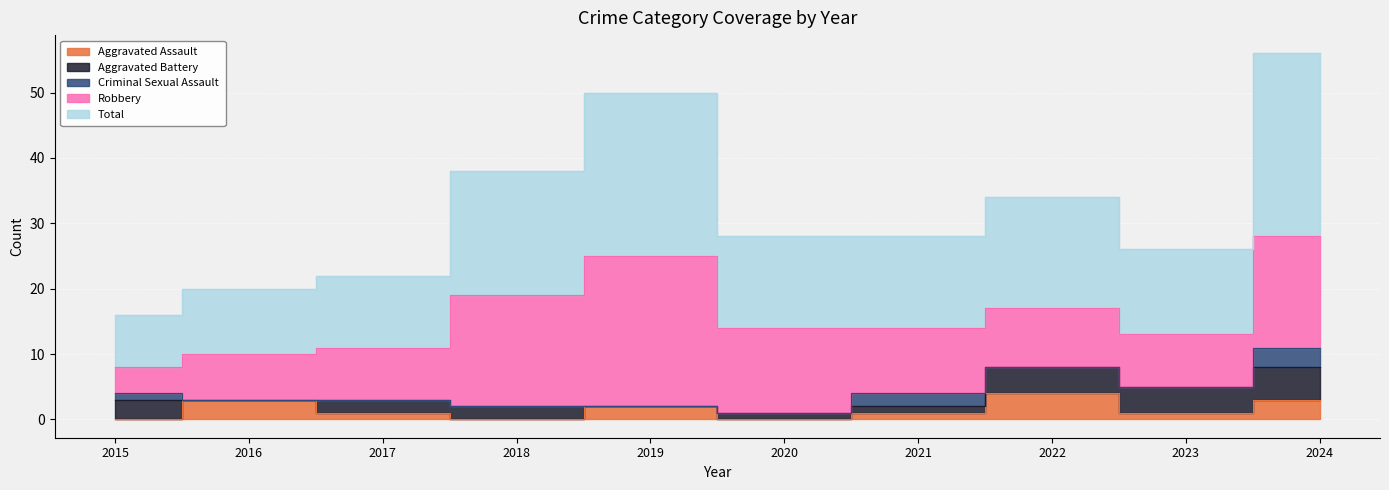

Reading right to left, list all the values displayed in this chart.

Aggravated Assault: 3	1	4	1	0	2	0	1	3	0
Aggravated Battery: 5	4	4	1	1	0	2	2	0	3
Criminal Sexual Assault: 3	0	0	2	0	0	0	0	0	1
Robbery: 17	8	9	10	13	23	17	8	7	4
Total: 28	13	17	14	14	25	19	11	10	8